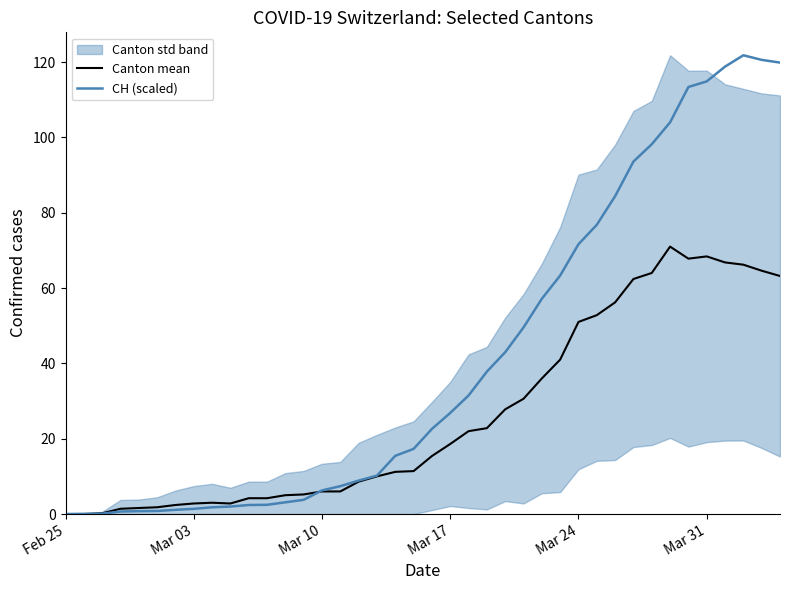

How many values in the CH (scaled) series exceed 22?

20